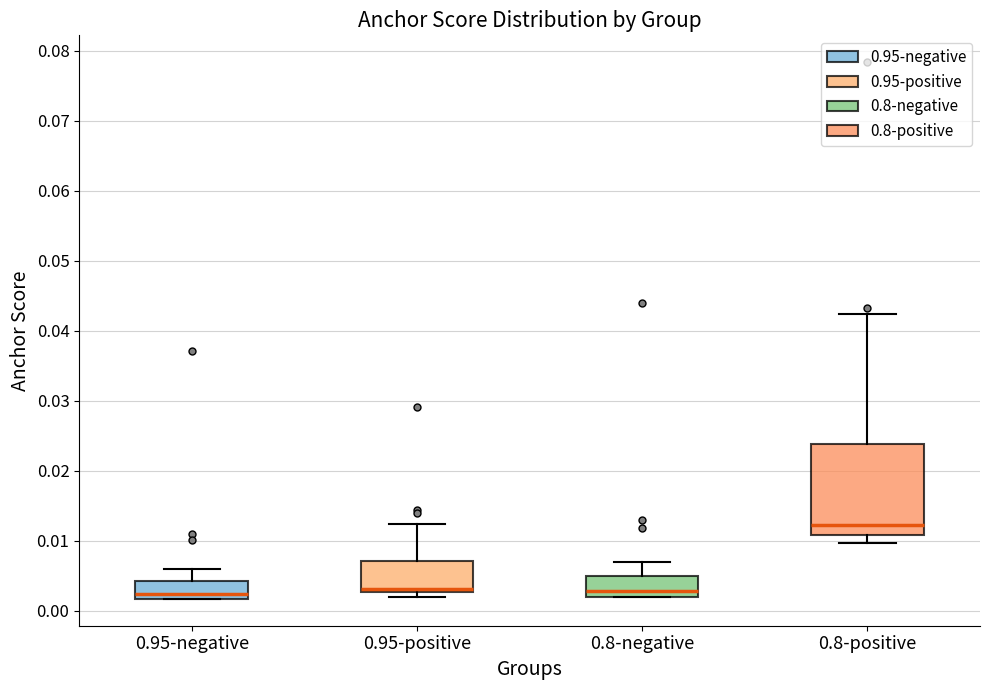

Where is the upper edge of the box for 0.95-negative on the y-axis? The values are not printed on the chart, so give them approximately, as read against the axis.

0.004